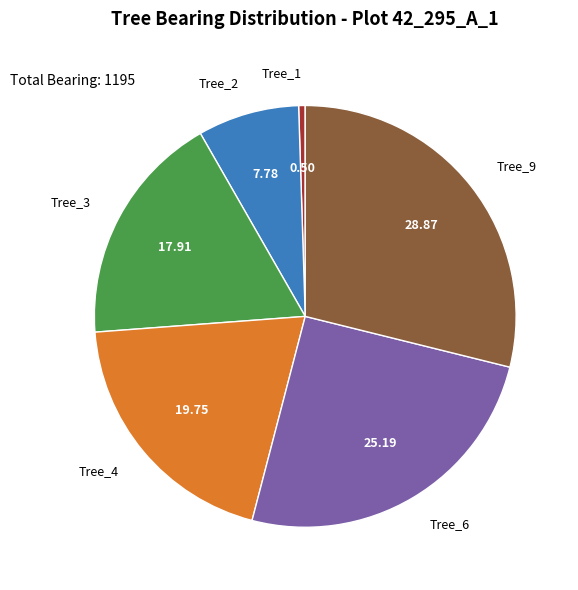

Is there a majority slice in this chart?

No